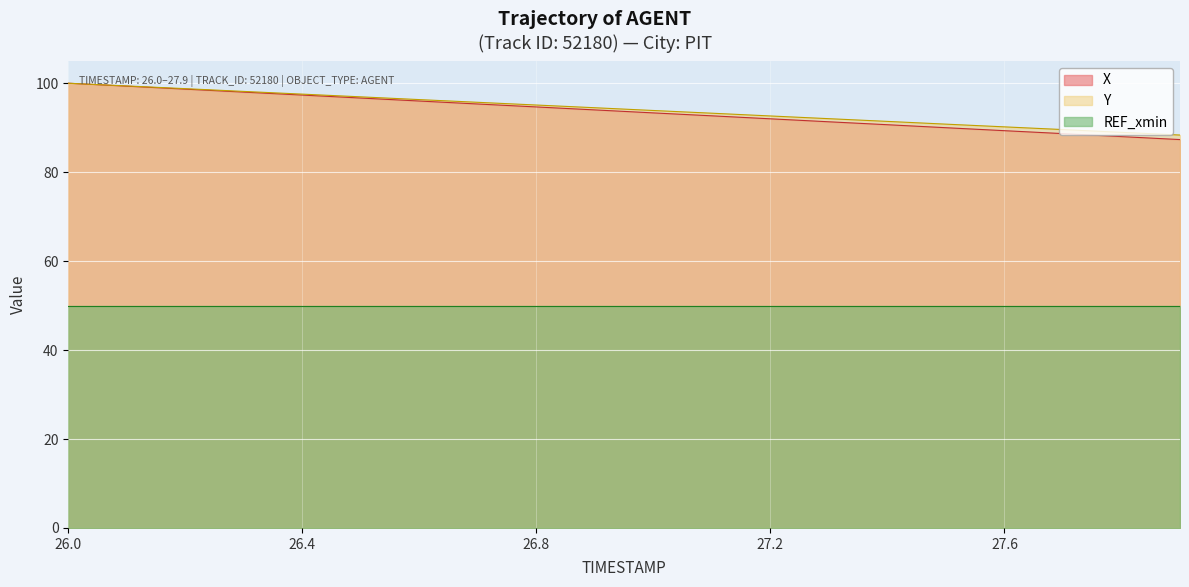

At which label does Y reach its minimum?

27.9